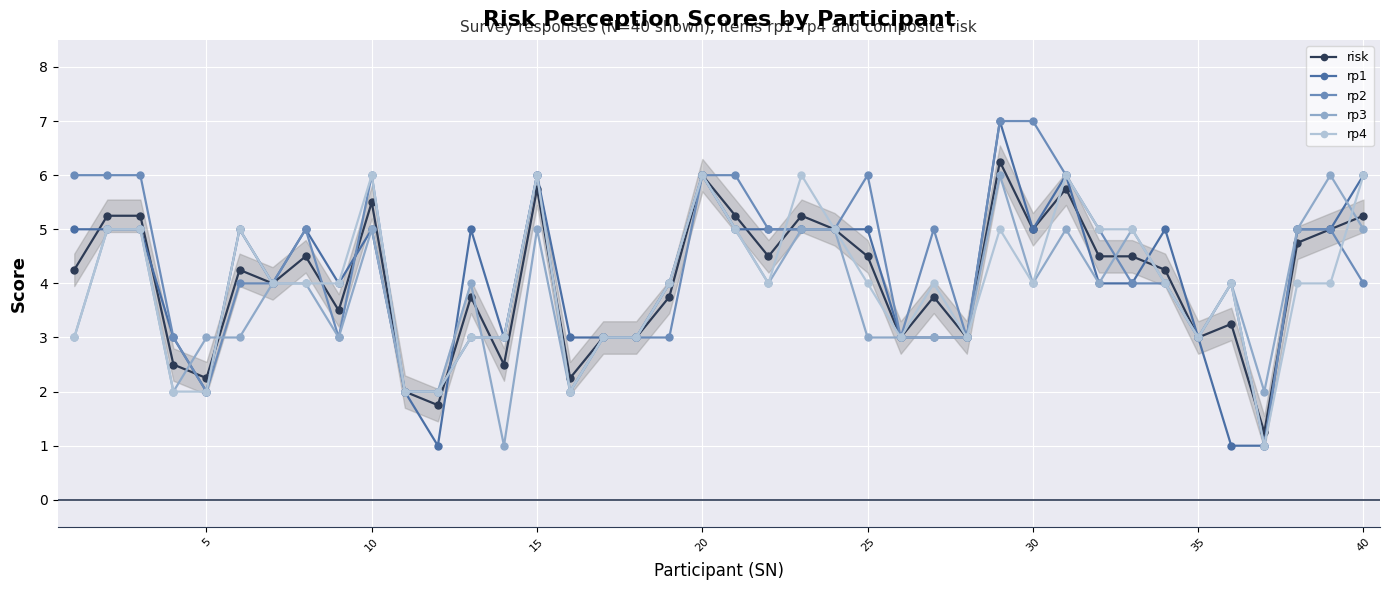

Rank the series by their average value, from lowest to highest.

rp3, rp4, risk, rp1, rp2